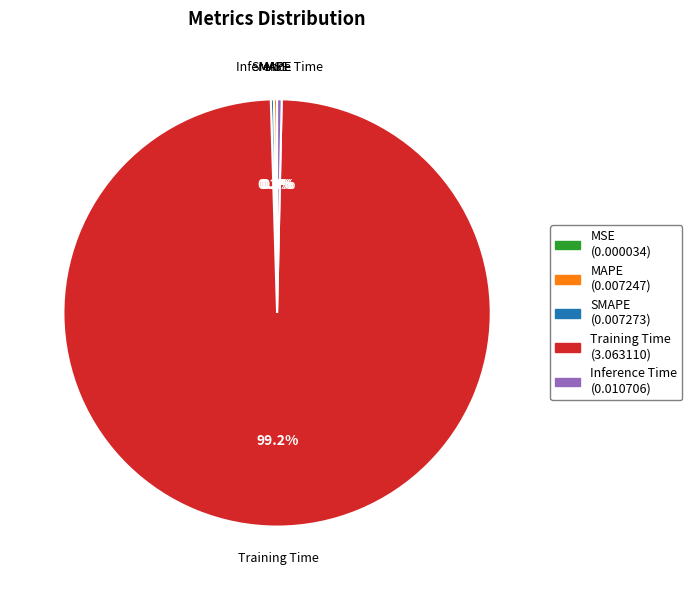

What is the largest slice in the pie chart?

Training Time